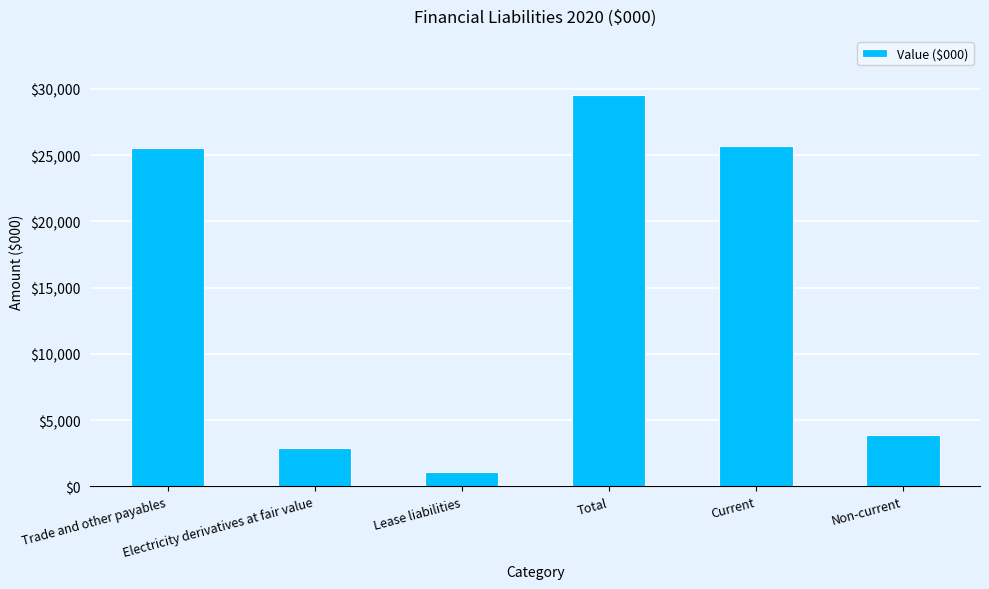

Is it true that the value at Lease liabilities is 1053?

True